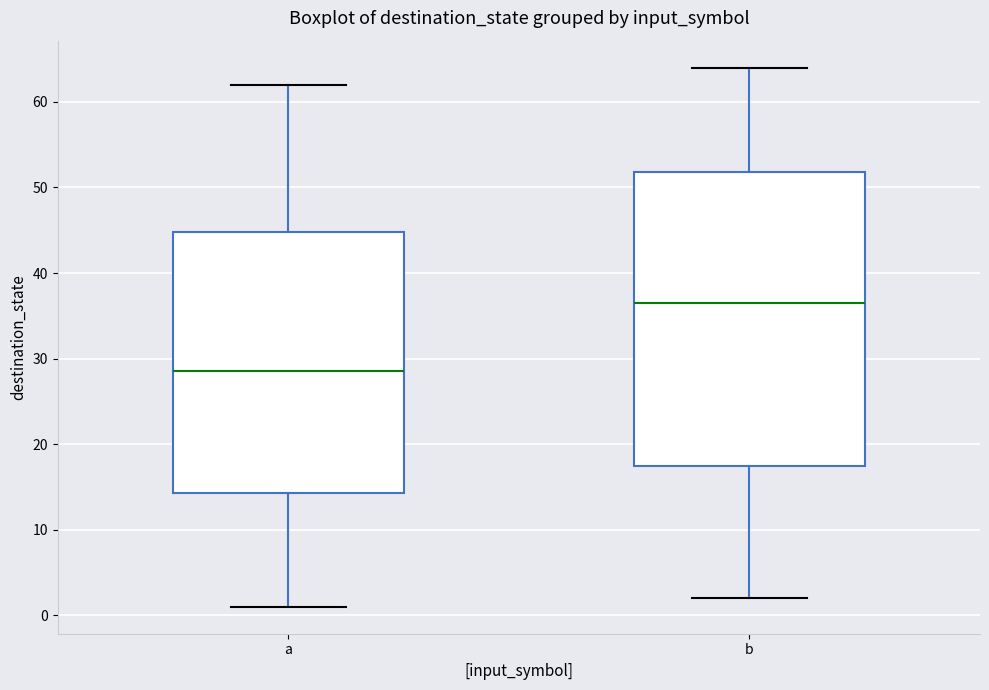

Reading left to right, read every box against the y-axis: the position of its median line, the range the box covers, and the ends of its whiskers. The values are not printed on the chart, so give them approximately, as read against the axis.

a: median 29, box 14 to 45, whiskers 1 to 62
b: median 37, box 18 to 52, whiskers 2 to 64